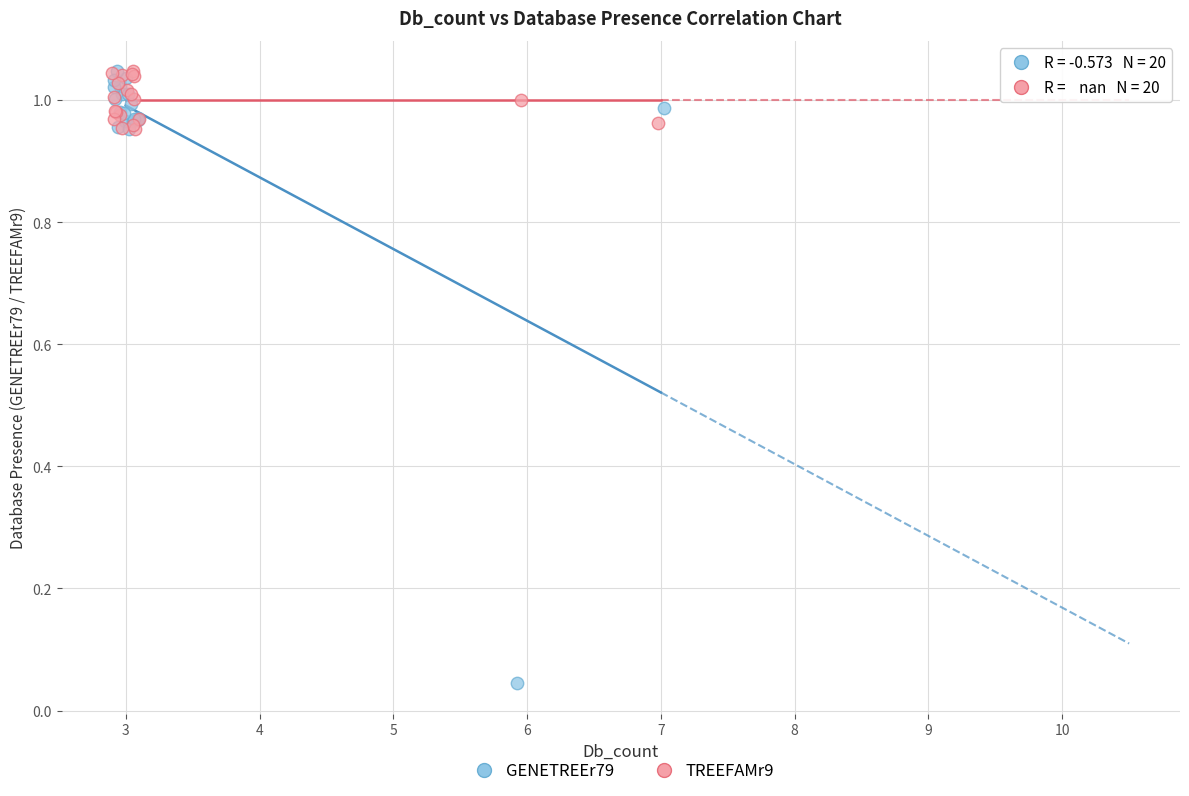

What are all the series names shown in the legend?

GENETREEr79, TREEFAMr9